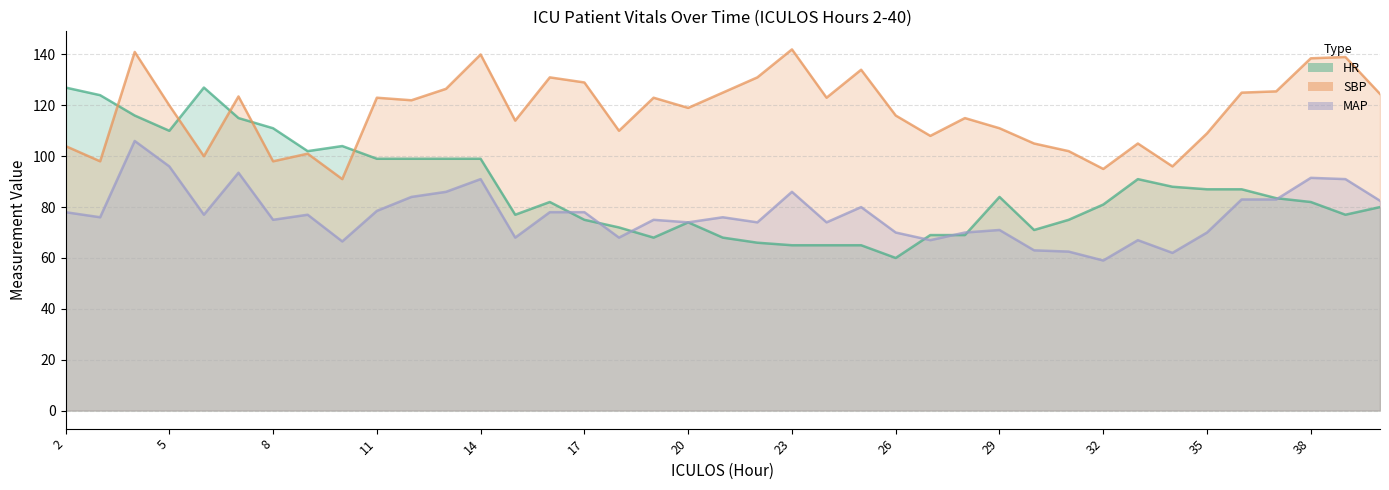

Between 12 and 14, which series saw the biggest shift?

SBP